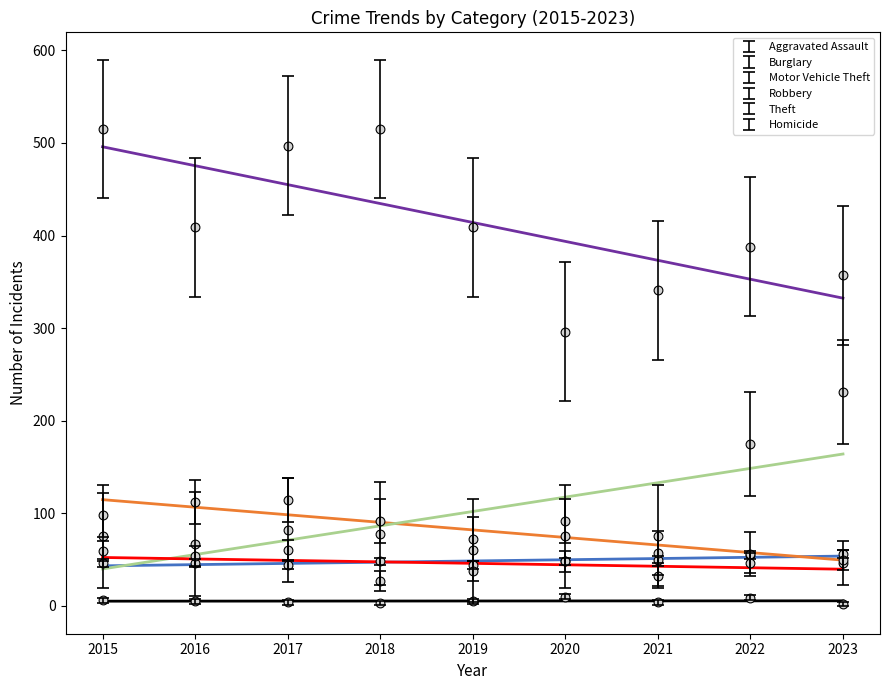

At how many categories does at least one series exceed 137?

9